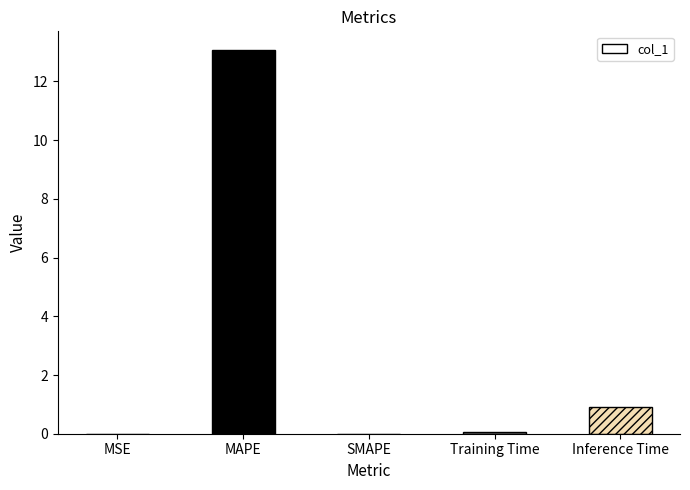

What is the sum of all values?

14.0